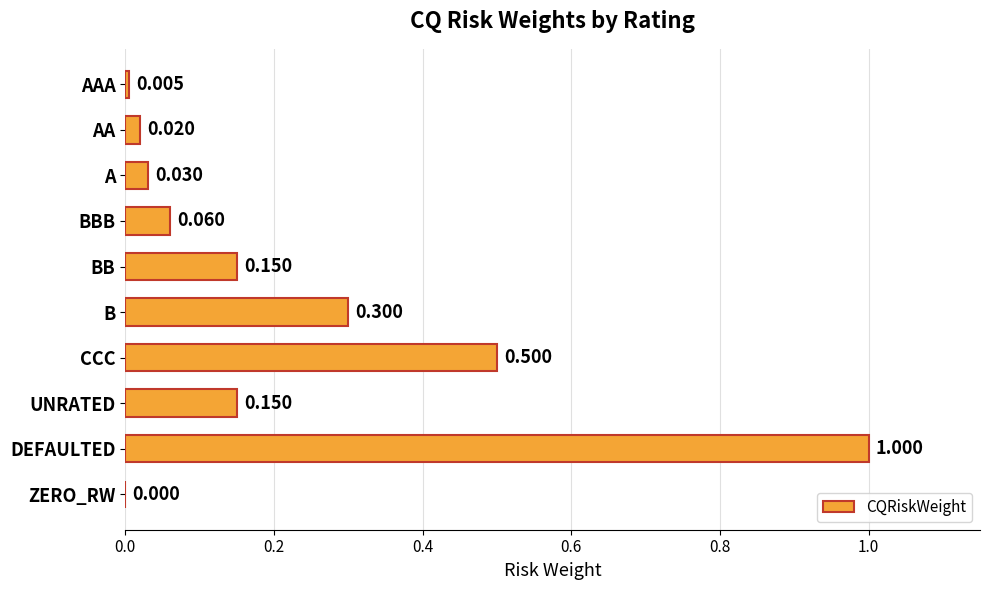

Between DEFAULTED and UNRATED, which is larger?

DEFAULTED